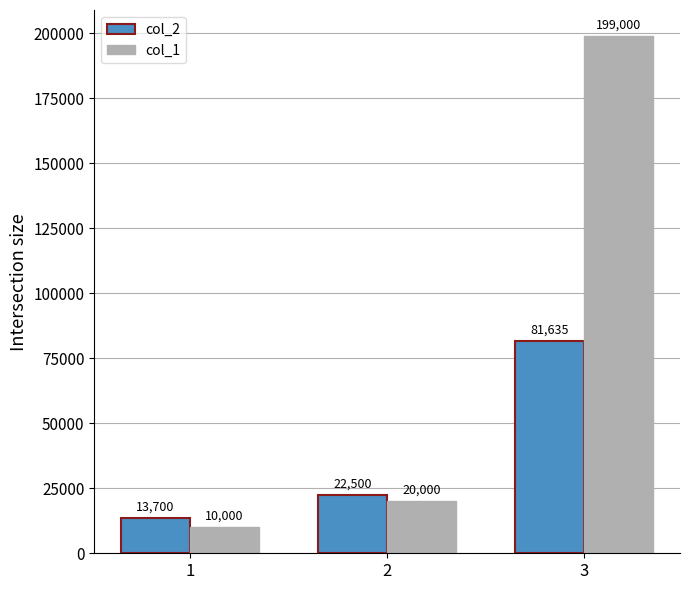

Rank the series at 1 from highest to lowest value.

col_2, col_1